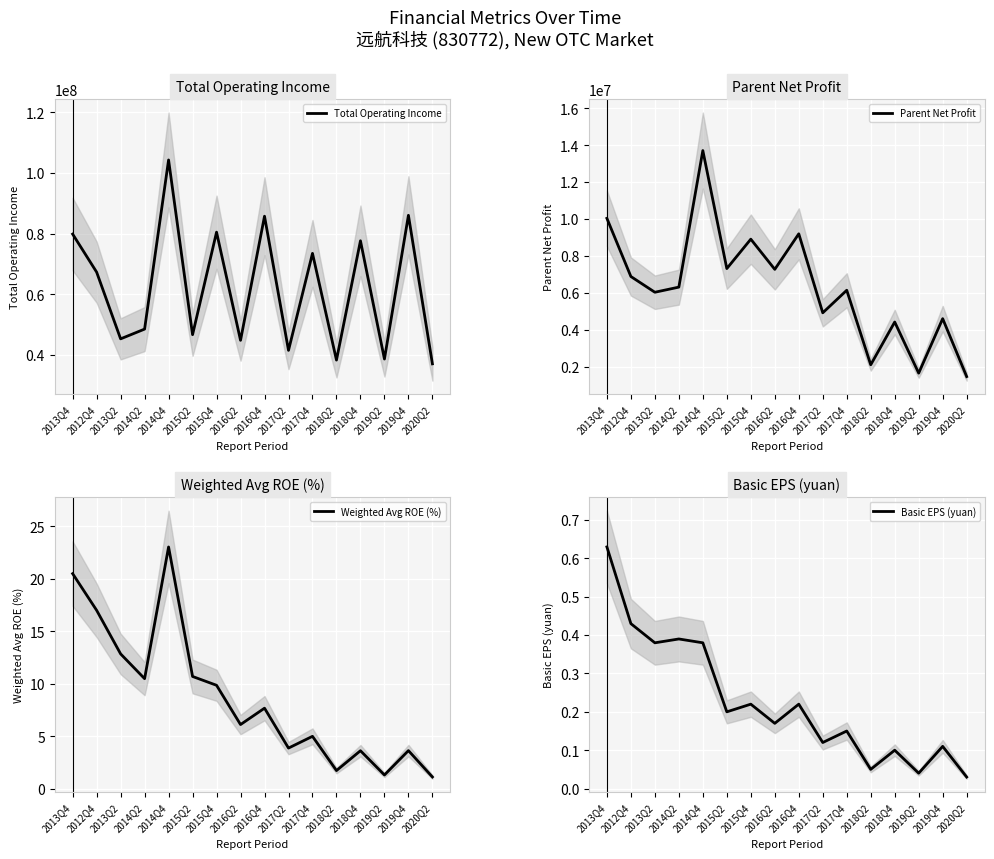

Rank the series at 2012Q4 from lowest to highest value.

Basic EPS (yuan), Weighted Avg ROE (%), Parent Net Profit, Total Operating Income